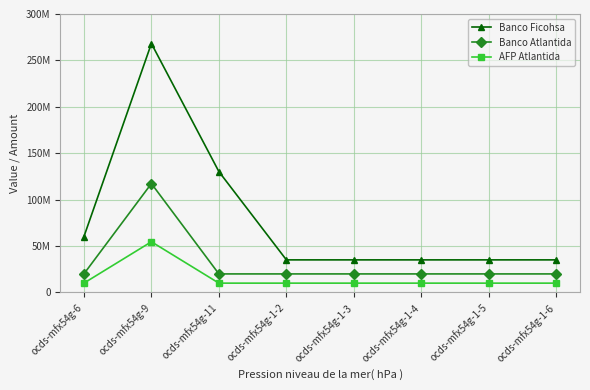

What value does the Banco Ficohsa series have at ocds-mfx54g-11?

130119908.0